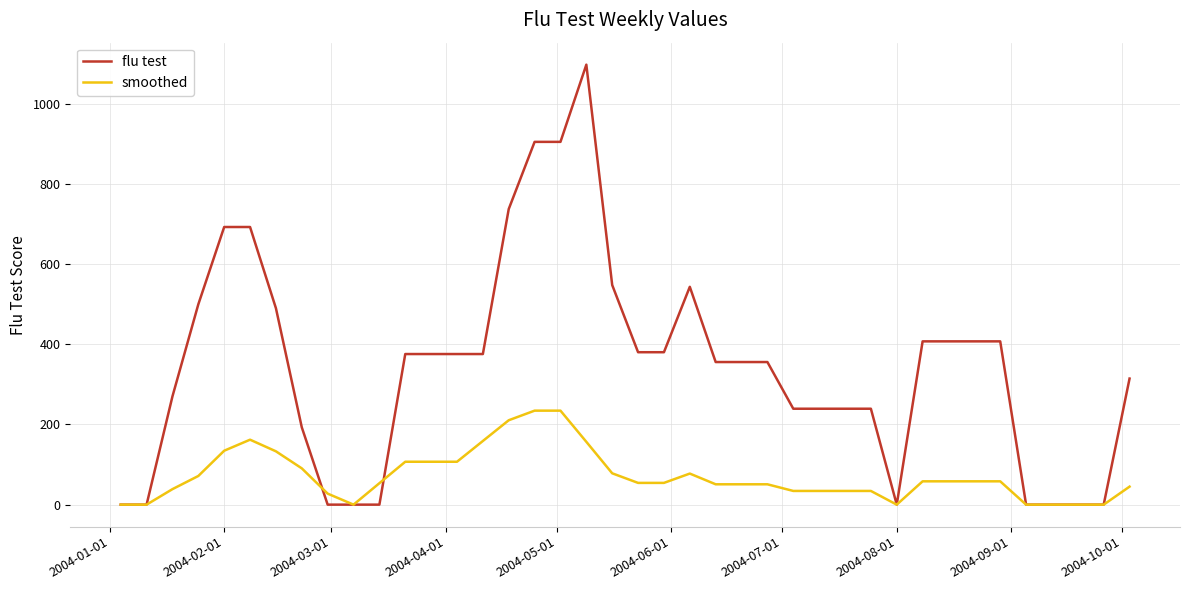

What is the difference between the maximum and minimum values in the flu test series?

1097.3